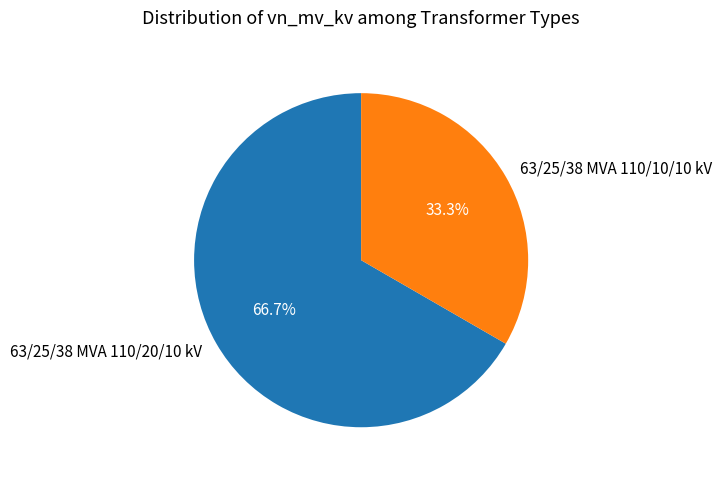

Between 63/25/38 MVA 110/10/10 kV and 63/25/38 MVA 110/20/10 kV, which is larger?

63/25/38 MVA 110/20/10 kV